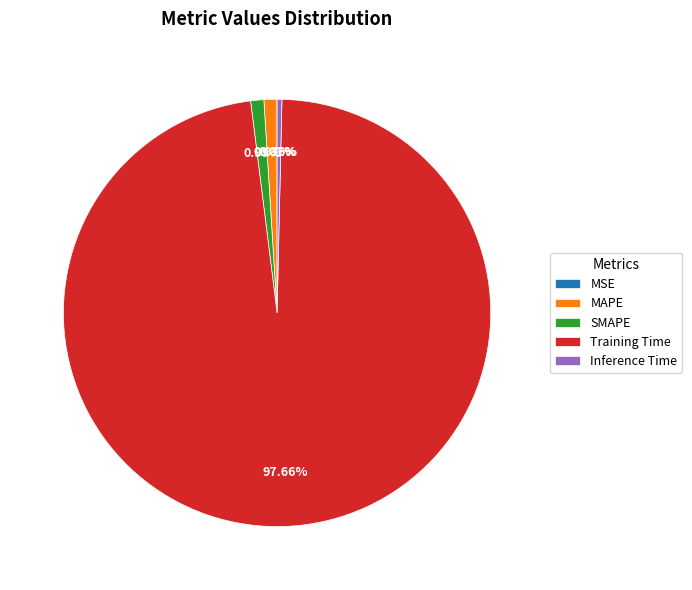

True or false: Inference Time accounts for 10% of the total.

False